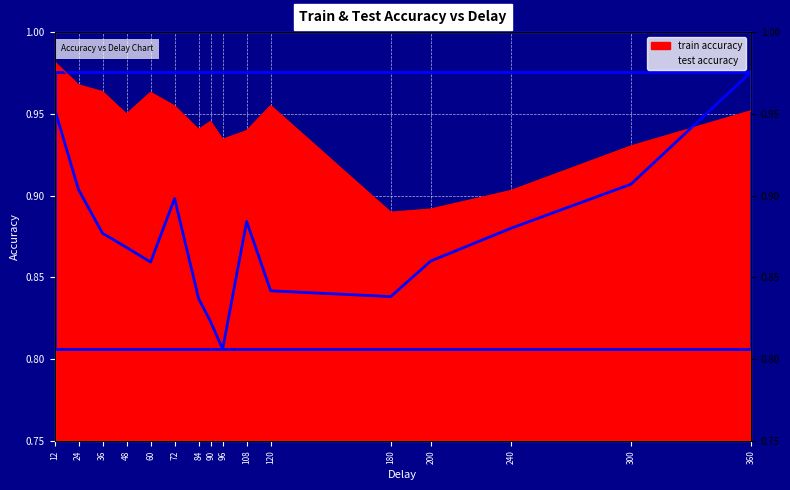

In test accuracy, how many points are higher than both neighbors (excluding endpoints)?

2